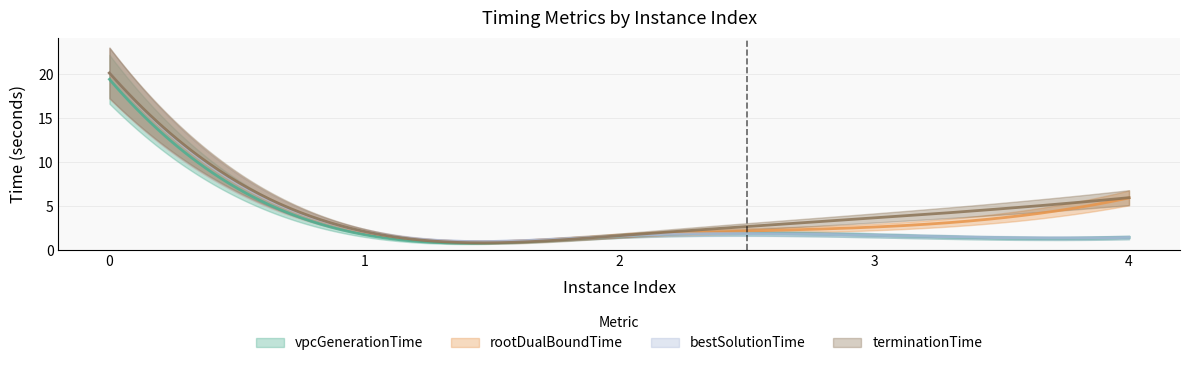

Is it true that rootDualBoundTime equals 3.8 at 1?

False